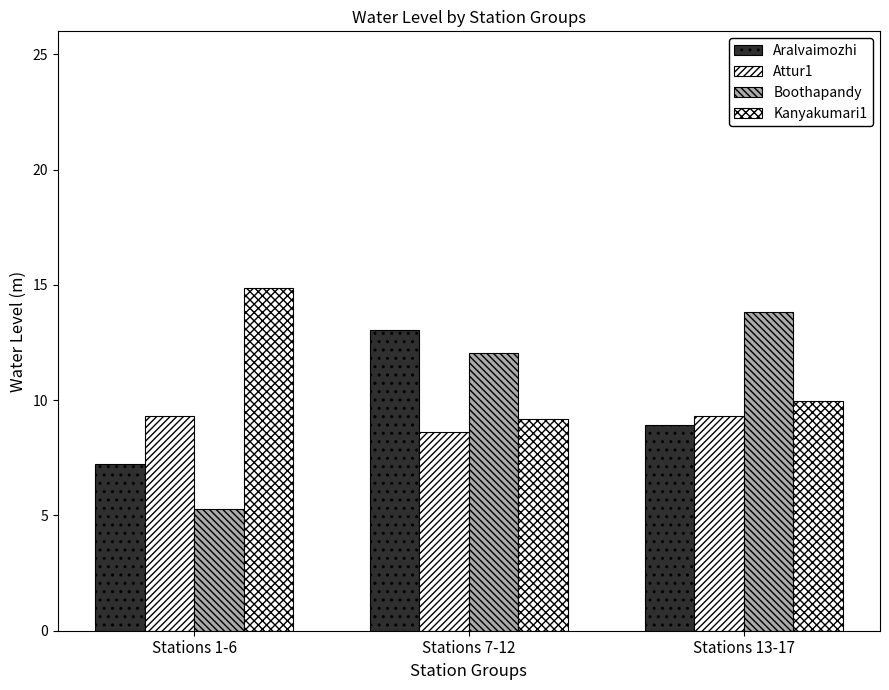

How many distinct data groups are displayed?

4